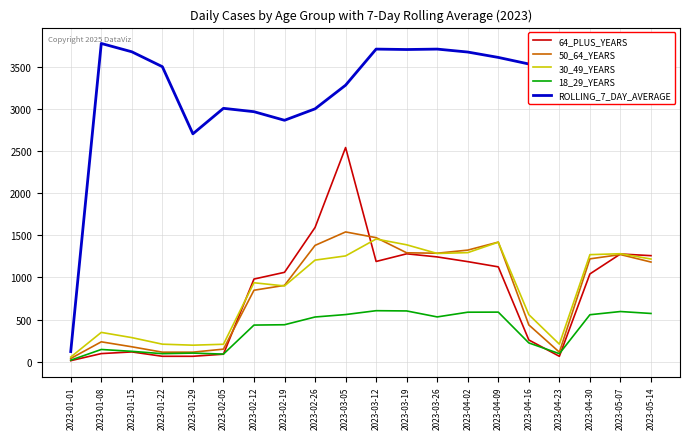

The value of 50_64_YEARS at 2023-02-12 is 848. True or false?

True